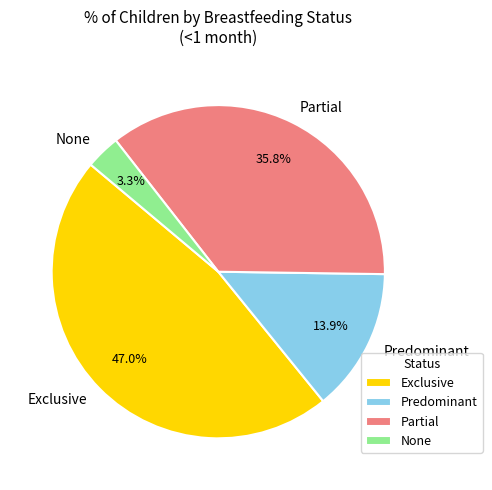

What is the smallest slice in the pie chart?

None